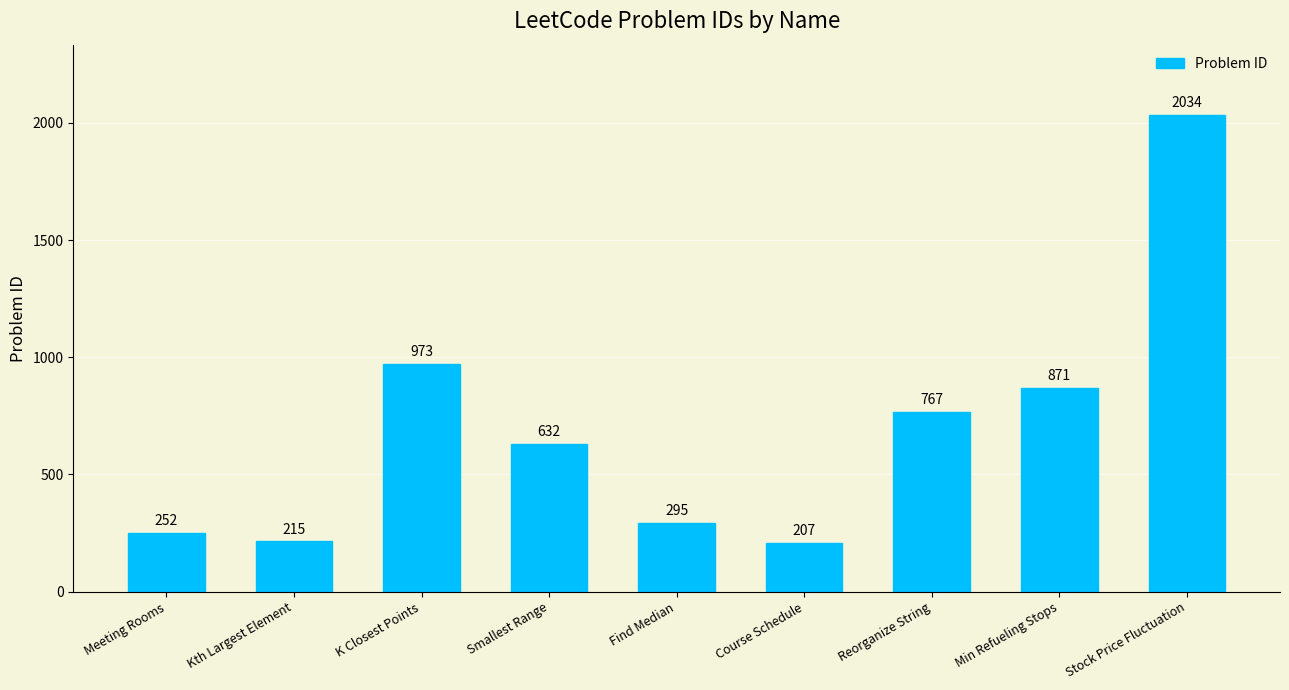

Where is the data nearest to the value 1120?

K Closest Points